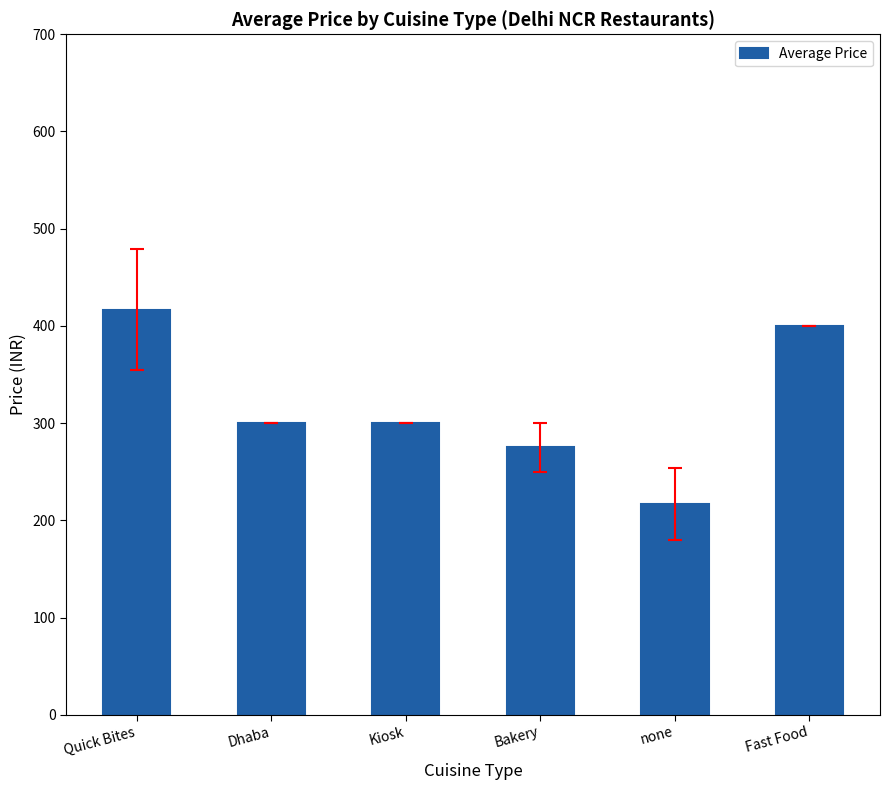

Read the value at none.

216.7